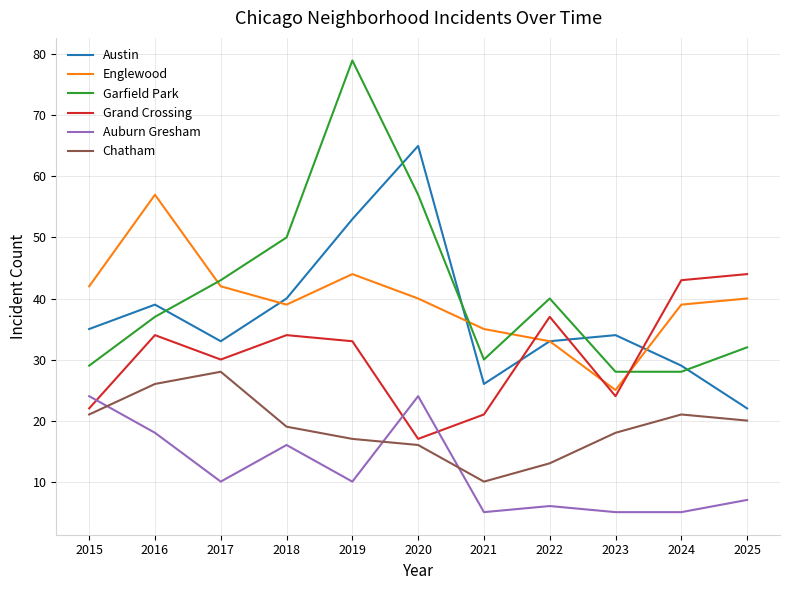

At which category is the sum across all series the highest?

2019